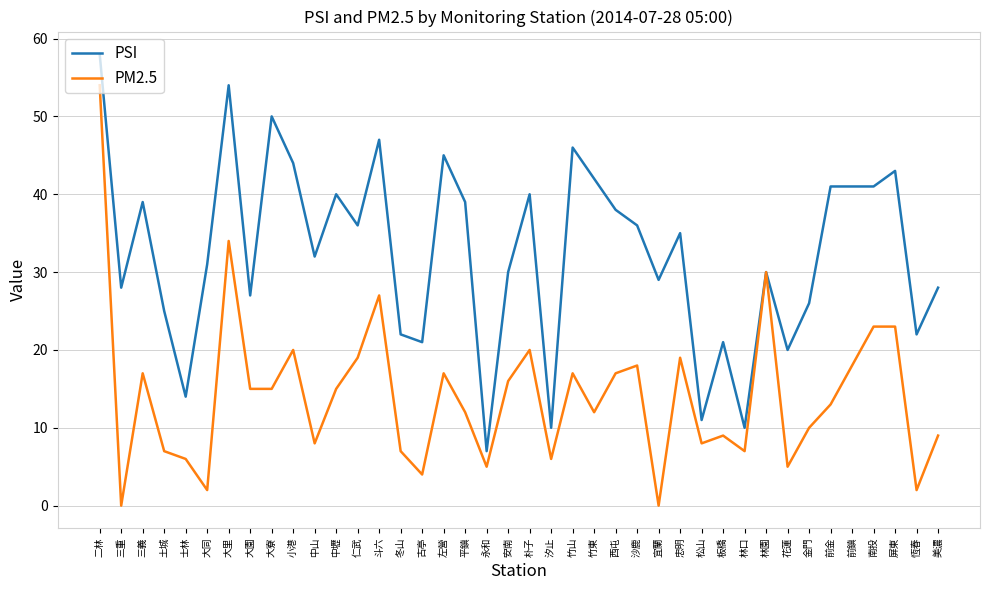

Where is PM2.5 nearest to the value 27?

斗六